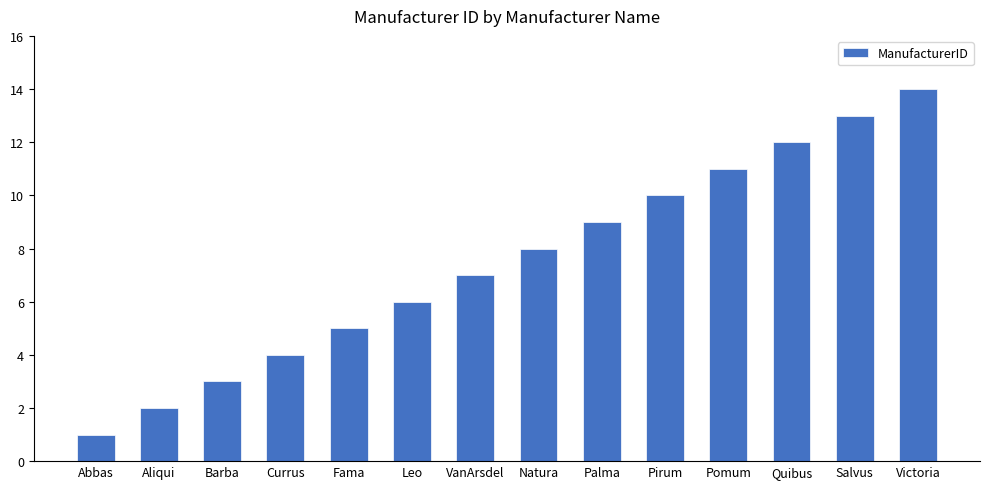

Which category has the lowest value across all series?

Abbas